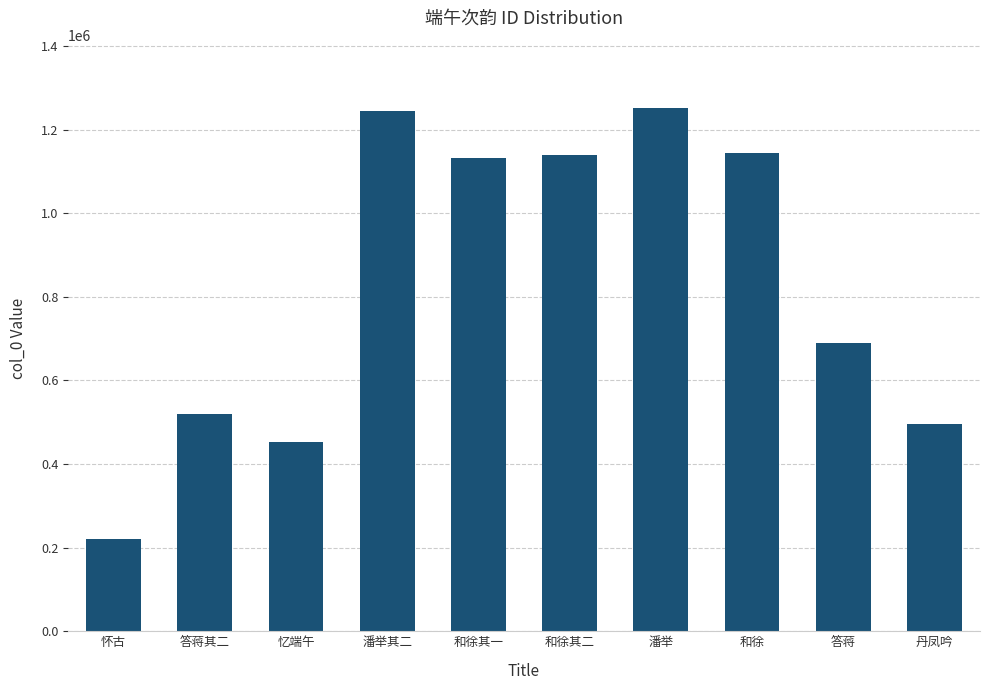

Where is the data nearest to the value 736604?

答蒋